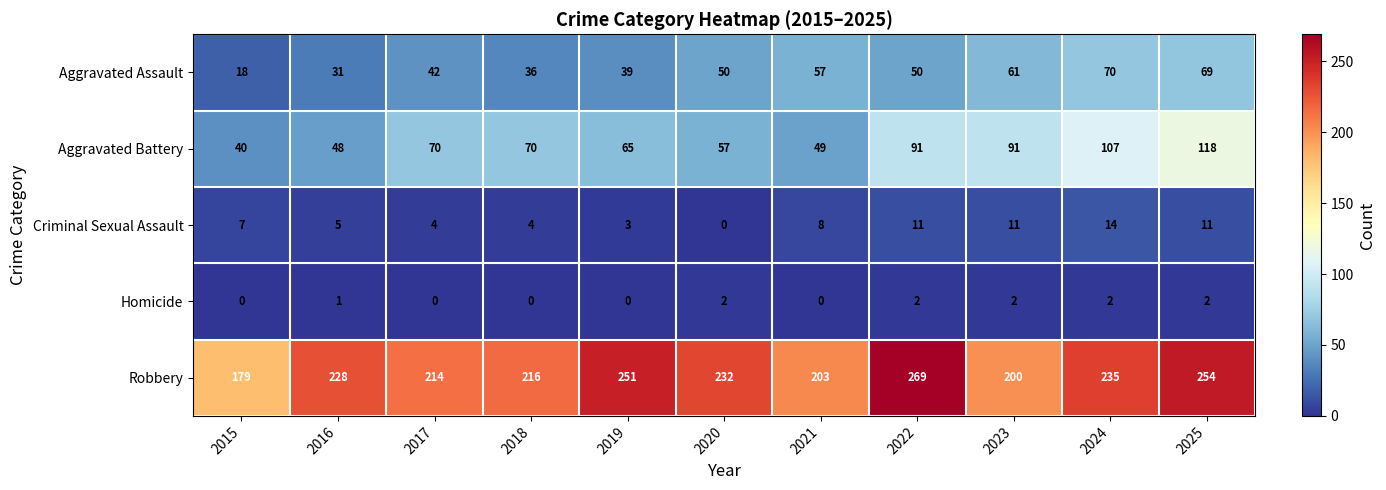

List the labels in order of Robbery value, largest first.

2022, 2025, 2019, 2024, 2020, 2016, 2018, 2017, 2021, 2023, 2015